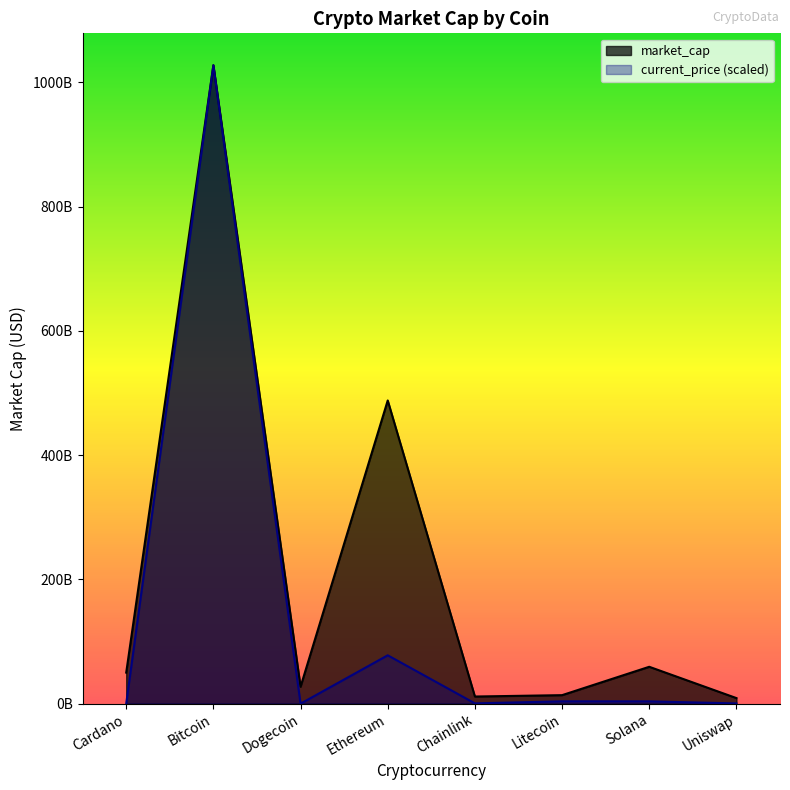

How many distinct data groups are displayed?

2